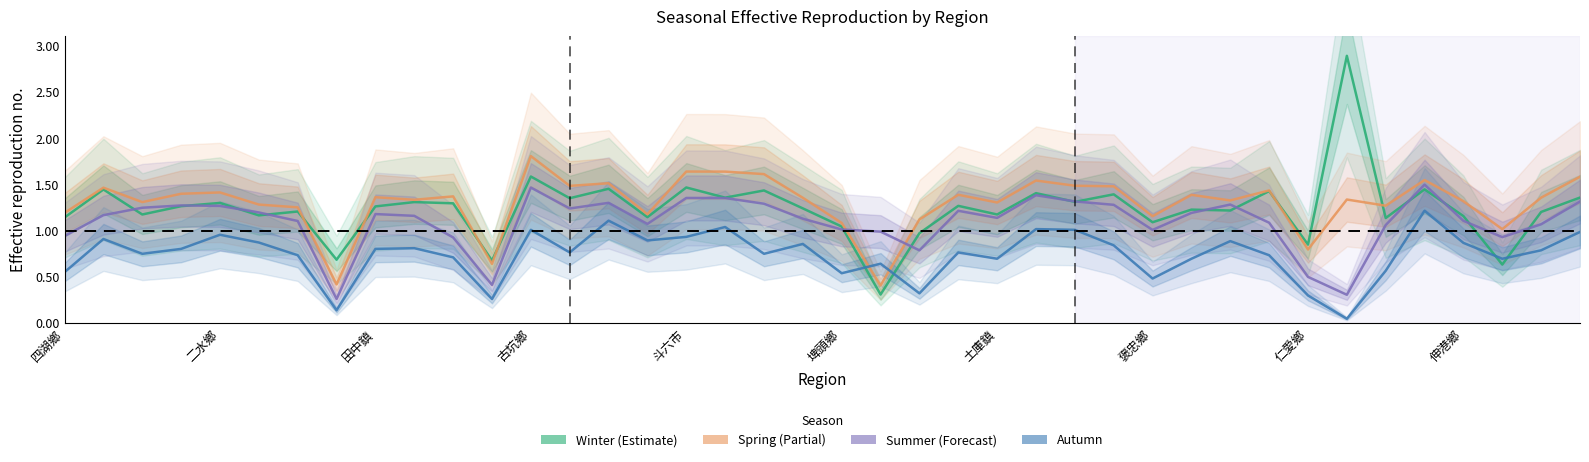

What is the spread (max minus min) of values at 土庫鎮?

0.5